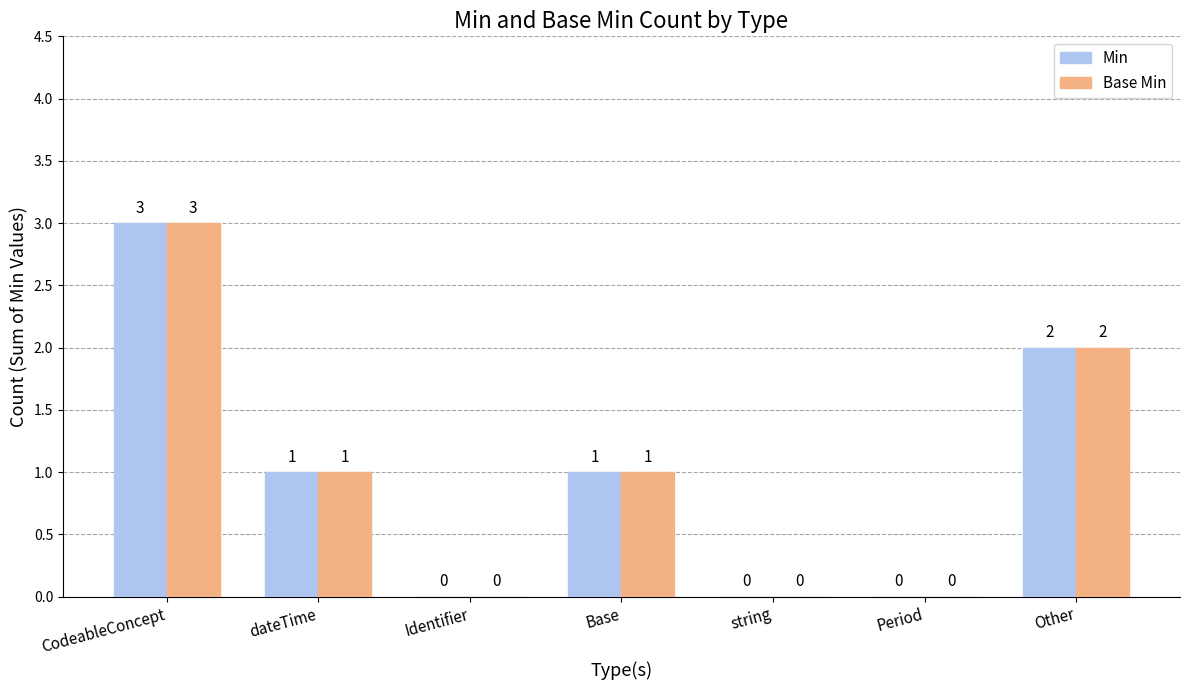

True or false: Min has a value of 1 at CodeableConcept.

False